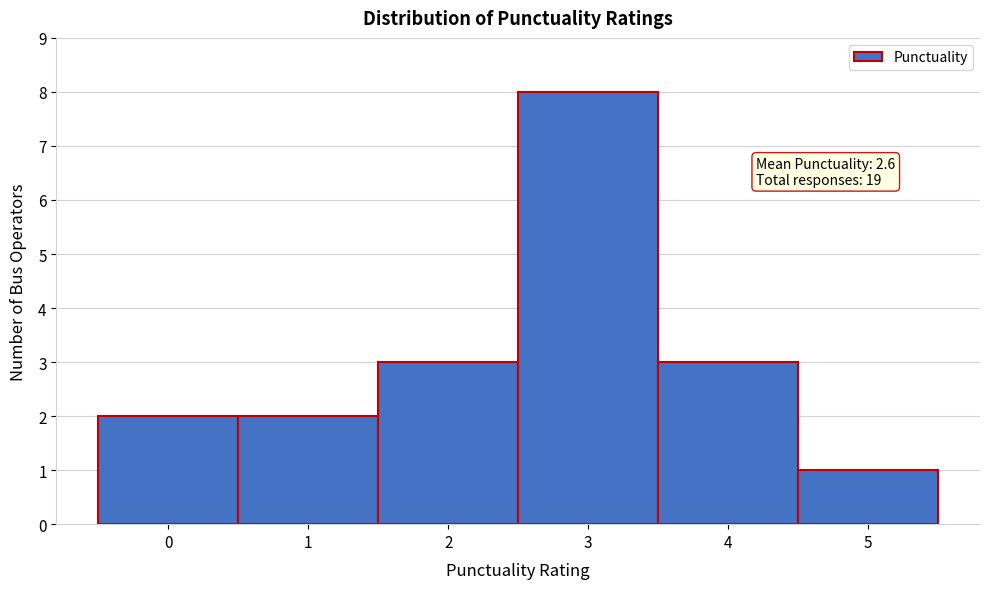

Over which range of the x-axis is the bar tallest?

2.5 to 3.5